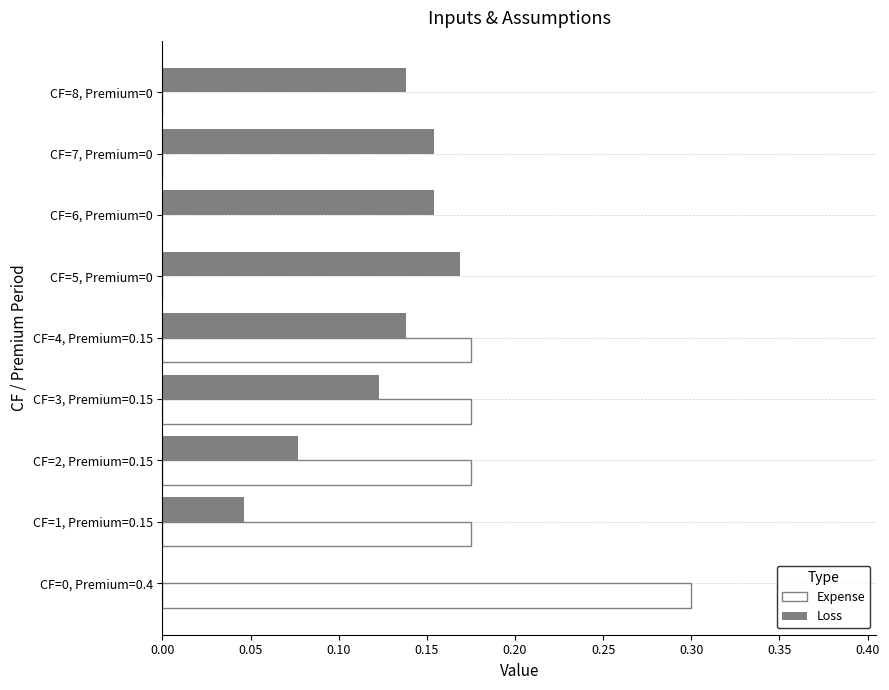

True or false: Expense has a value of 0.0 at CF=6, Premium=0.

True